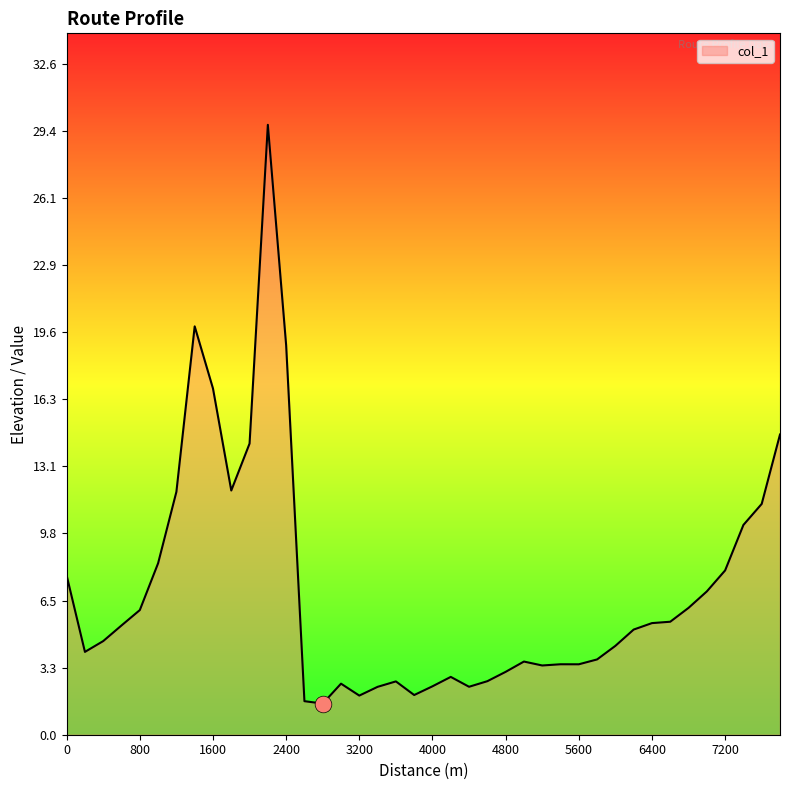

What is the difference between the maximum and minimum values?

28.2